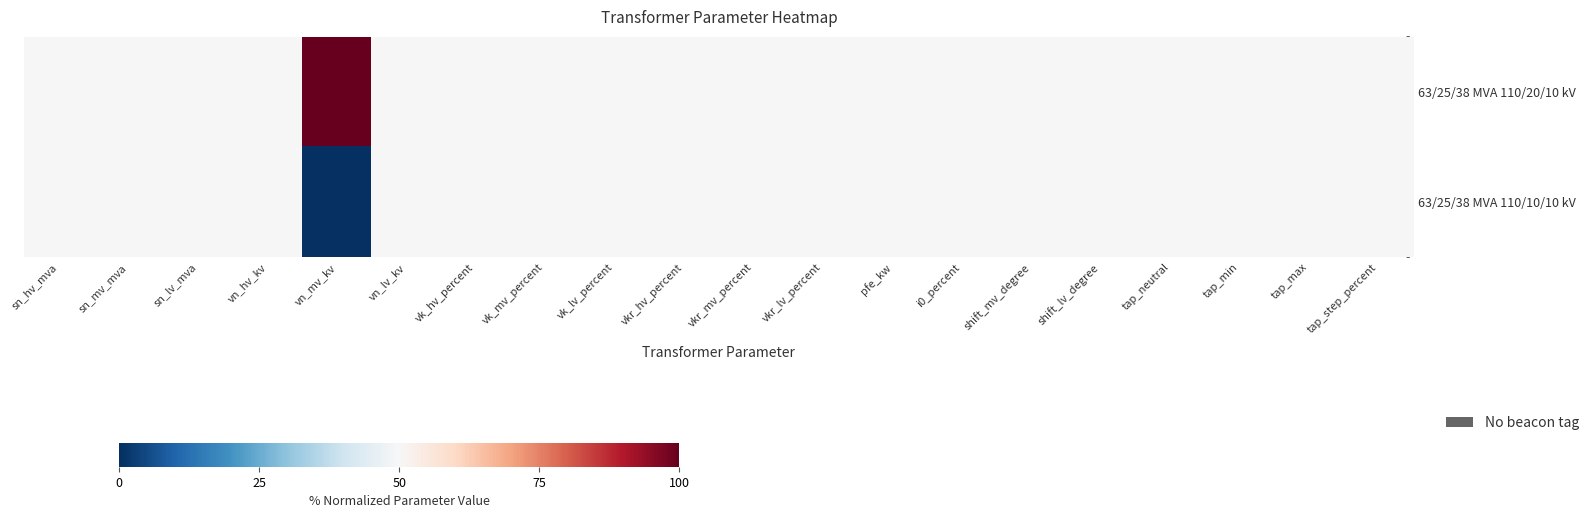

Which series has the largest range (max minus min)?

63/25/38 MVA 110/20/10 kV